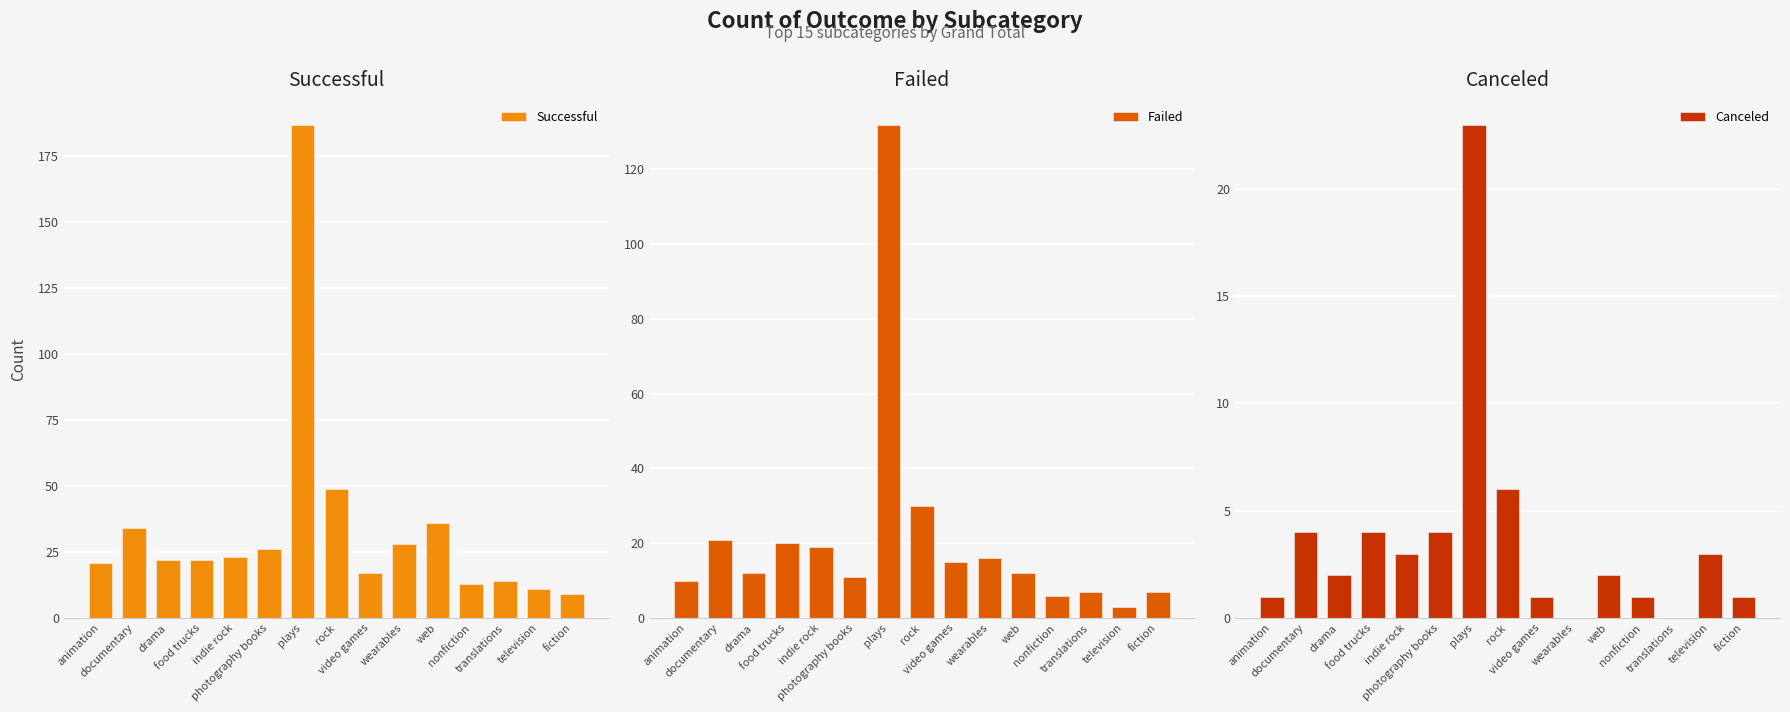

Read the Failed value at web, to the nearest 5.

10